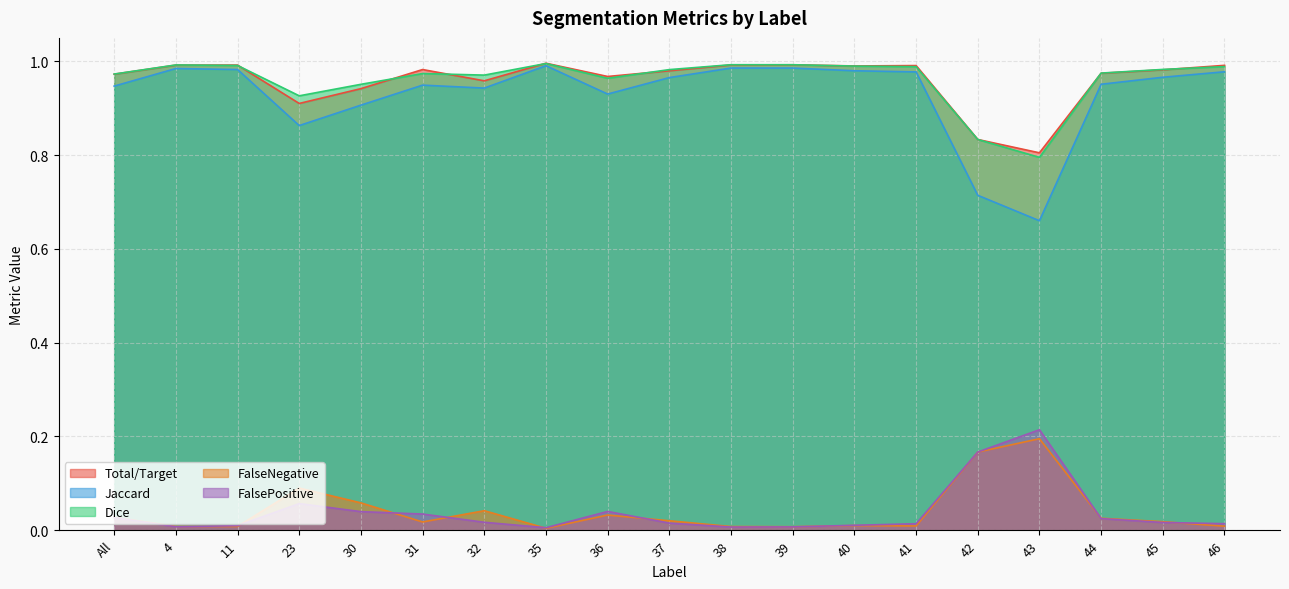

Is the value of Total/Target at 37 greater than the value of Jaccard at 4?

No